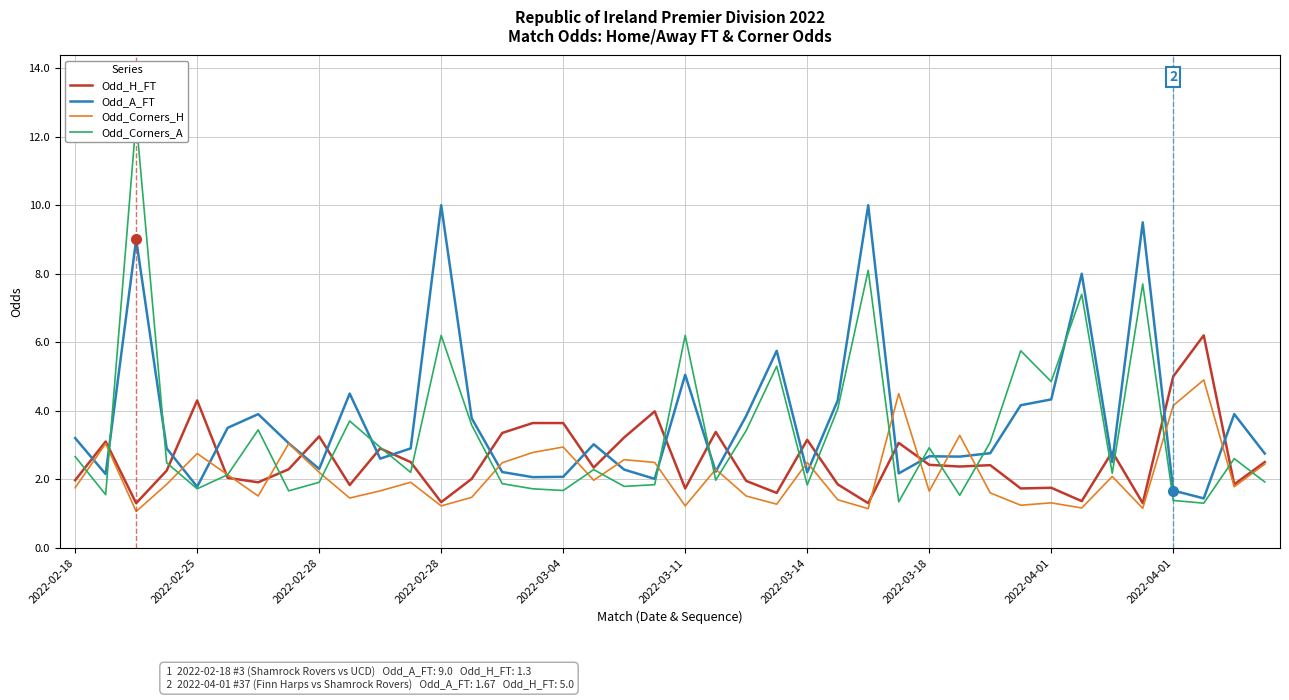

Rank the series by their average value, from lowest to highest.

Odd_Corners_H, Odd_H_FT, Odd_Corners_A, Odd_A_FT